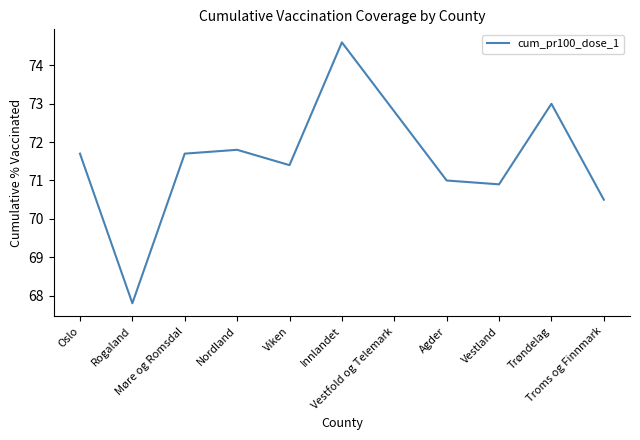

Which label corresponds to the smallest value in the chart?

Rogaland